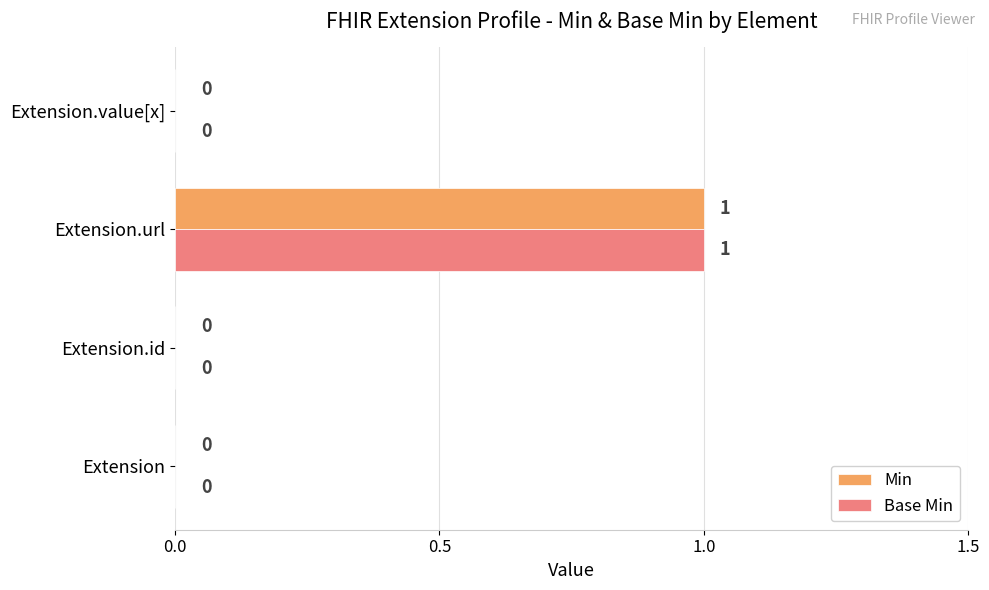

How many Min values are between 0 and 1?

4